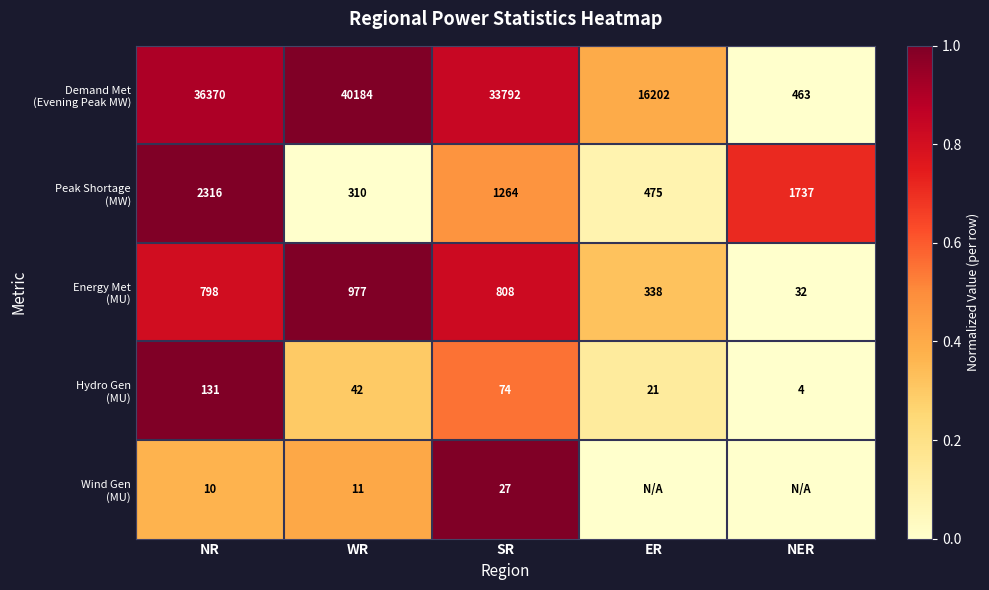

How many data points does each series have?

5